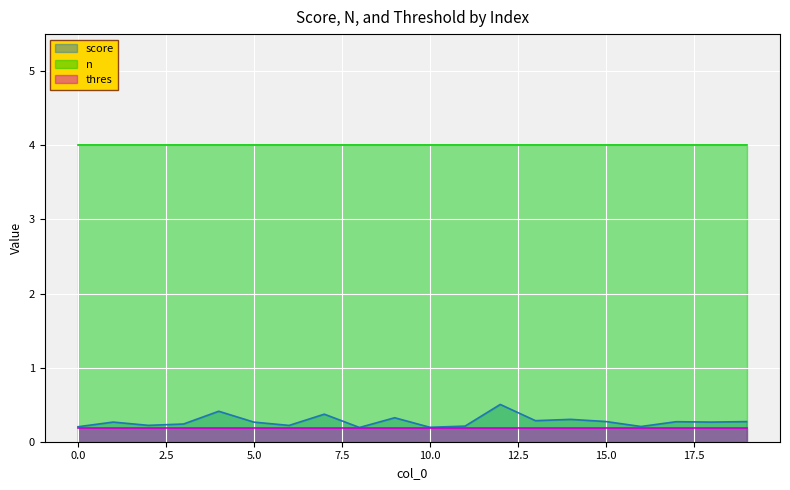

Is it true that score equals 0.1 at 3?

False